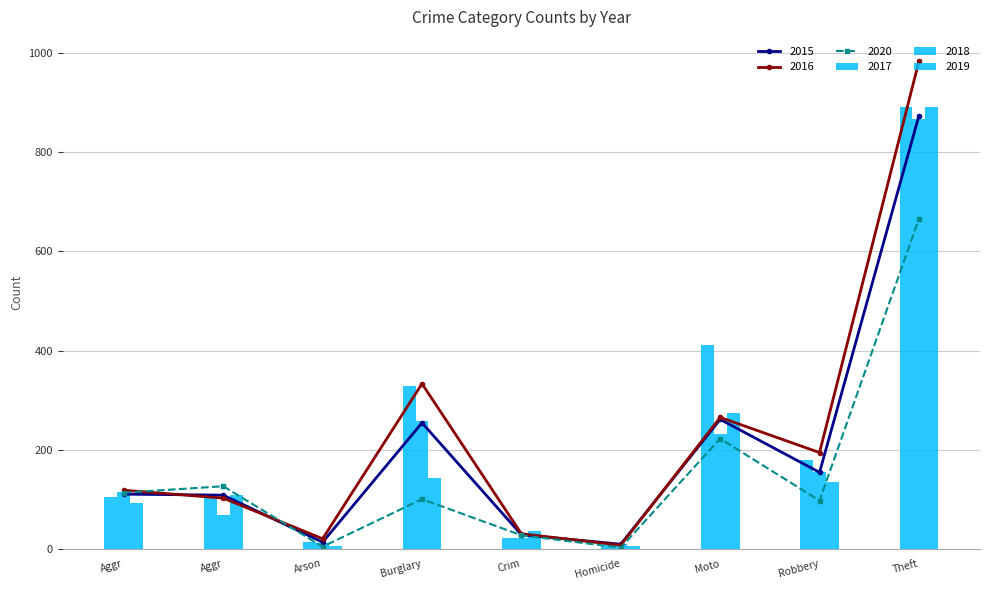

Count the number of categories in the chart.

9